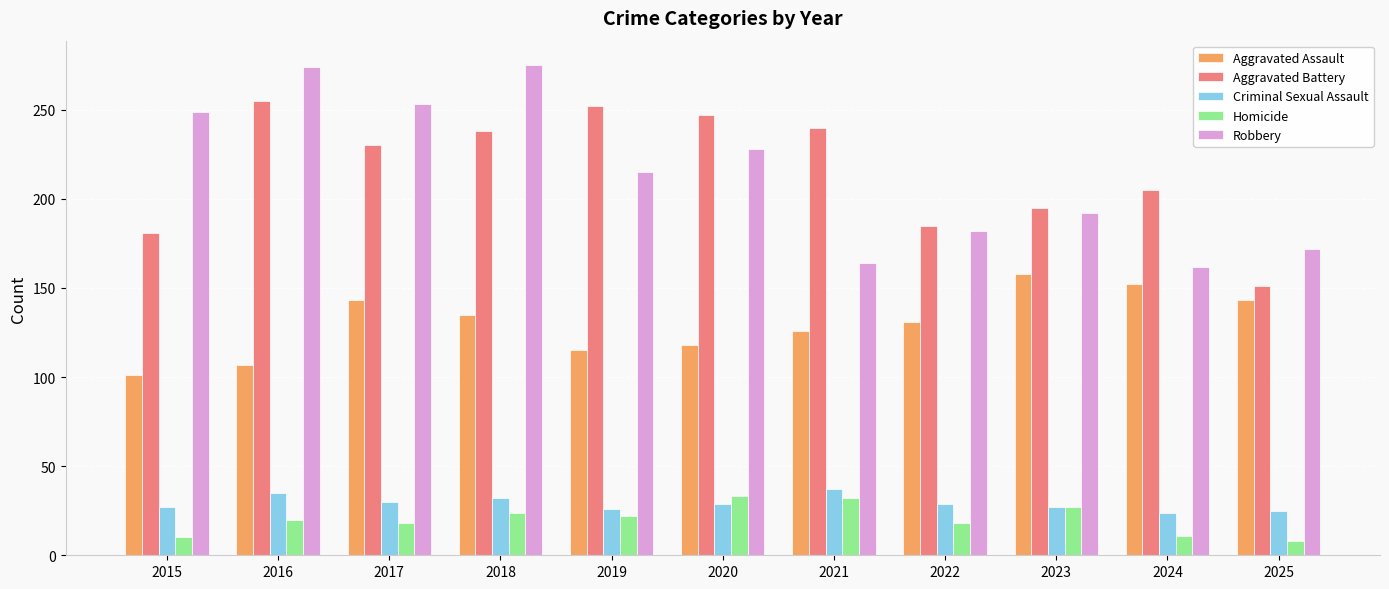

What is the difference between the maximum and minimum values in the Aggravated Battery series?

104